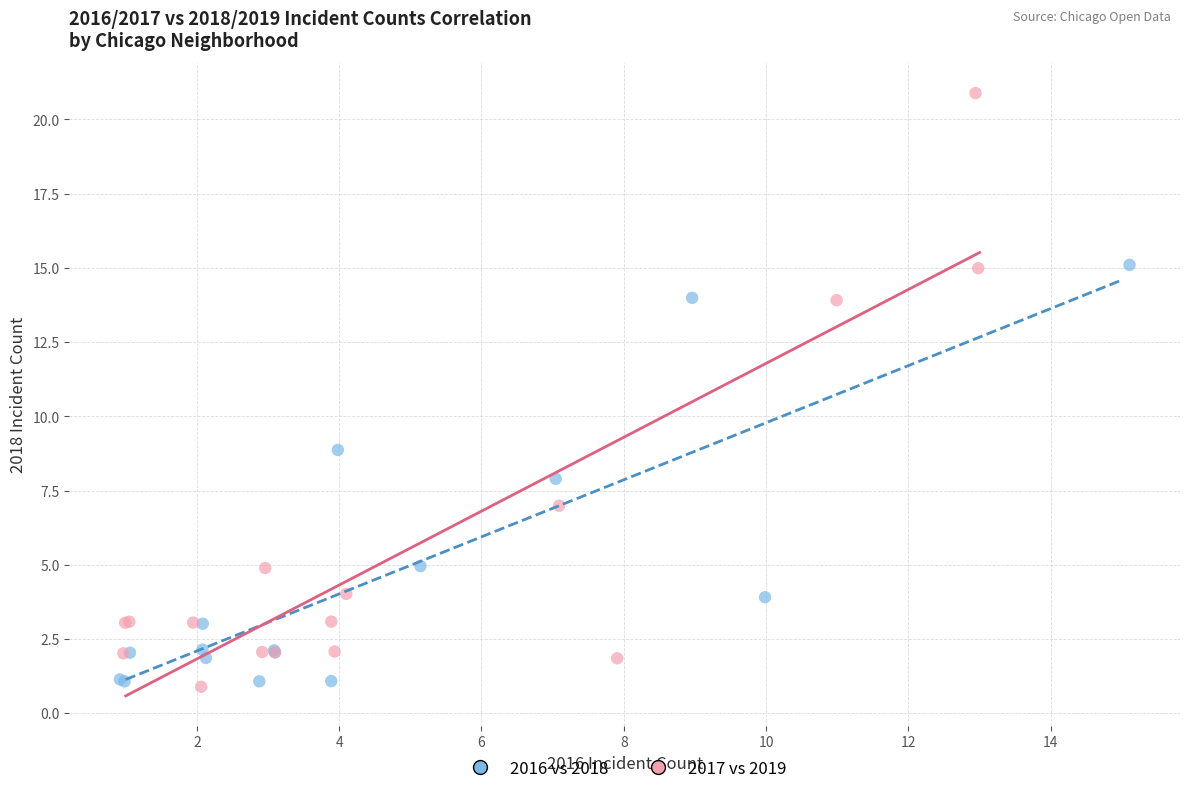

Which series has the largest Y range (max minus min)?

2017 vs 2019